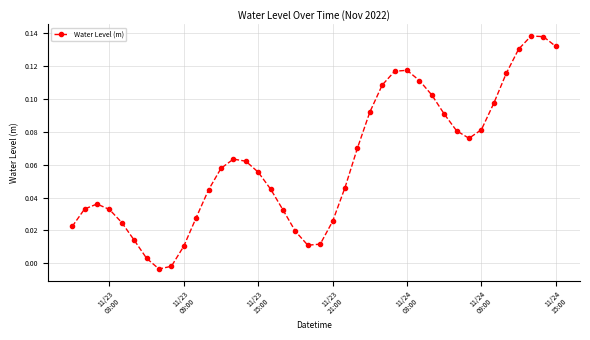

How many points are lower than both their immediate neighbors (excluding endpoints)?

3